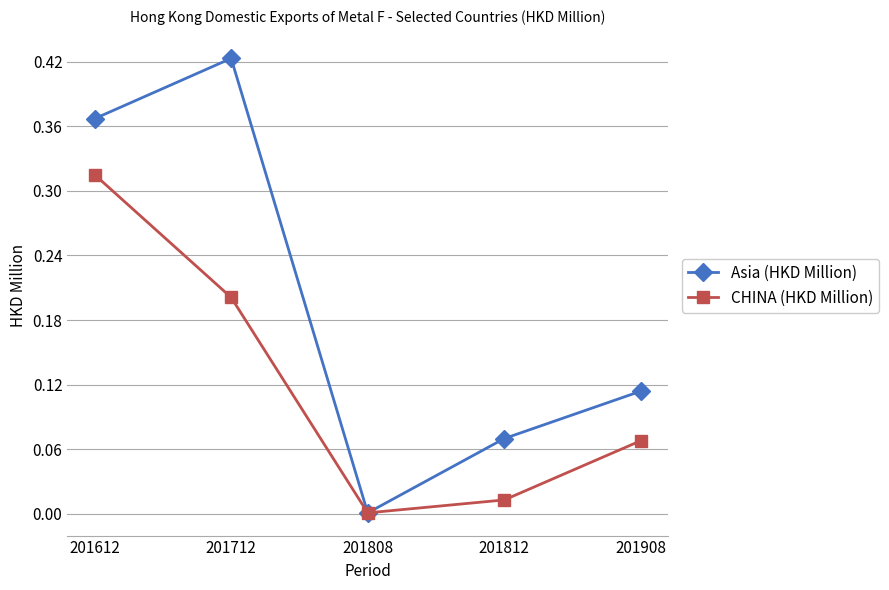

Is the value of CHINA (HKD Million) at 201812 greater than the value of Asia (HKD Million) at 201908?

No